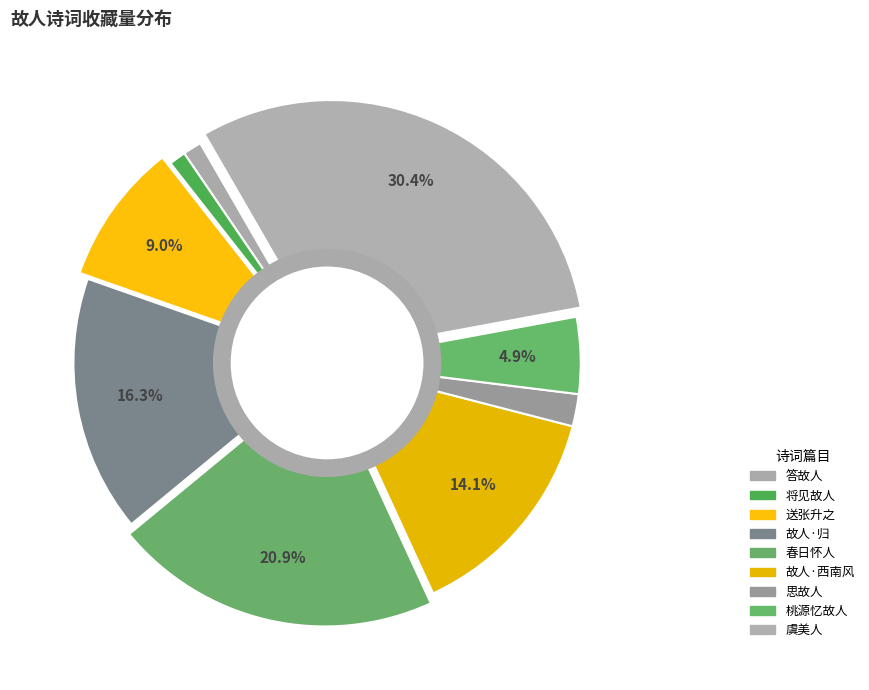

To the nearest percent, what is the difference between the largest and smallest slice percentages?

29%